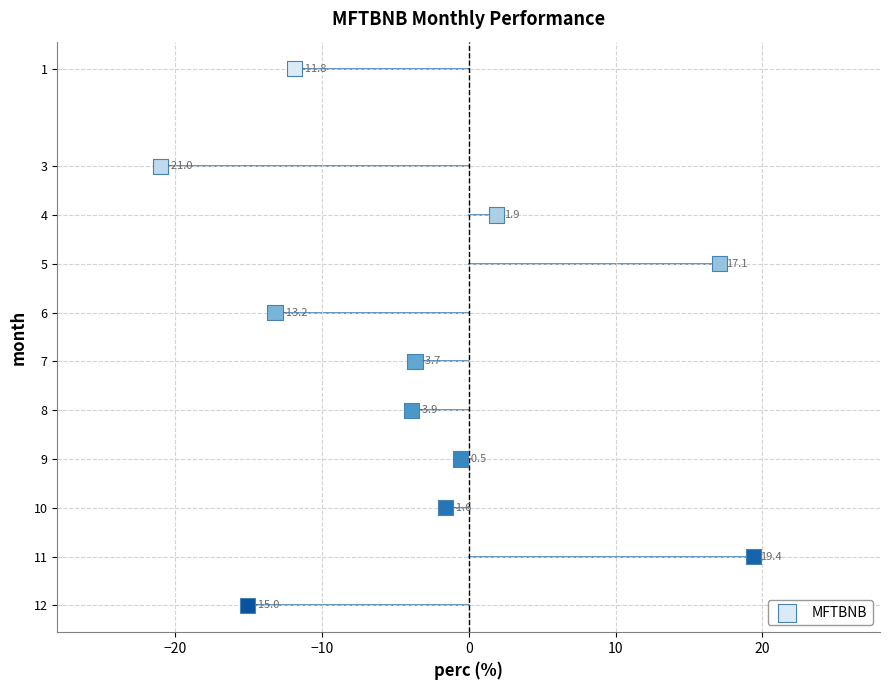

What is the range of Y values (max minus min)?

11